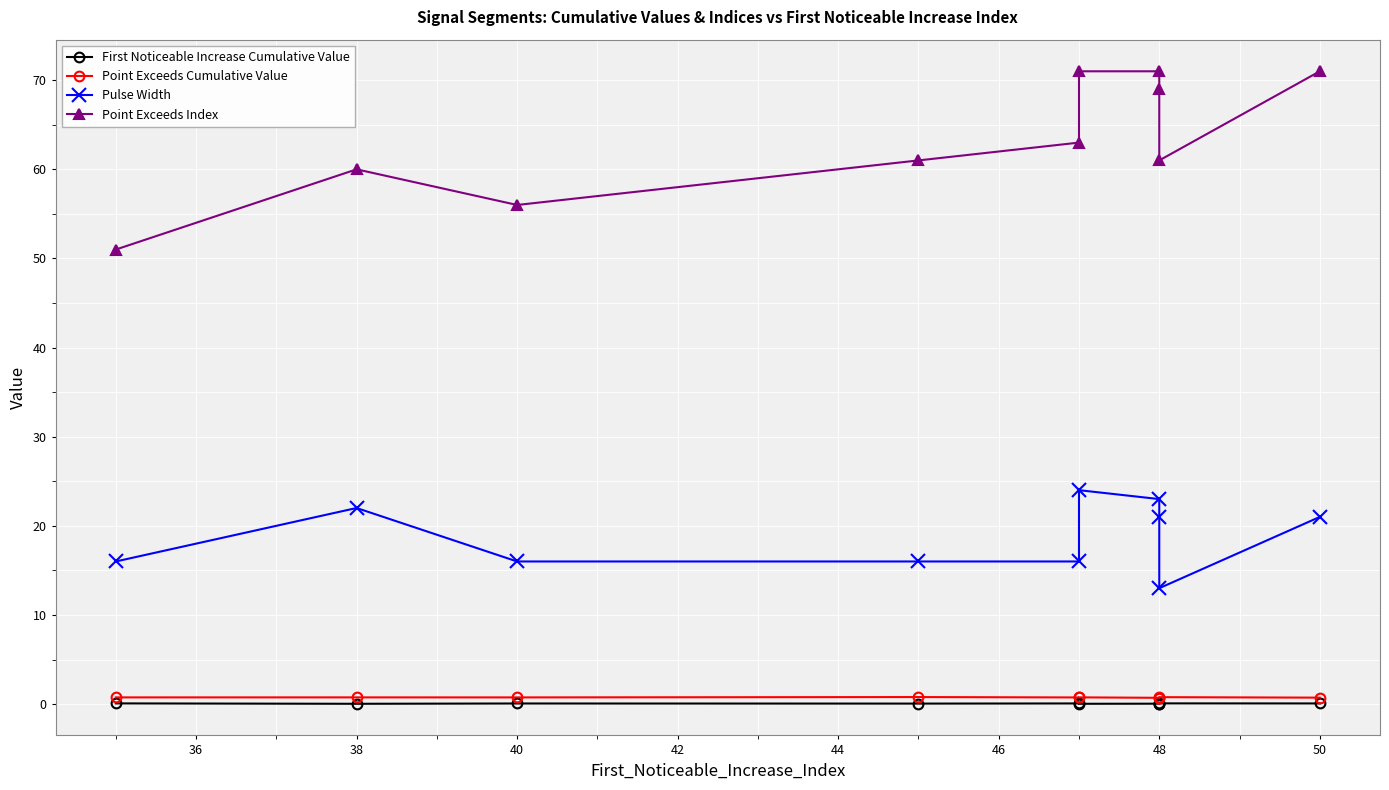

The value of Point Exceeds Cumulative Value at 38 is 0.8. True or false?

True